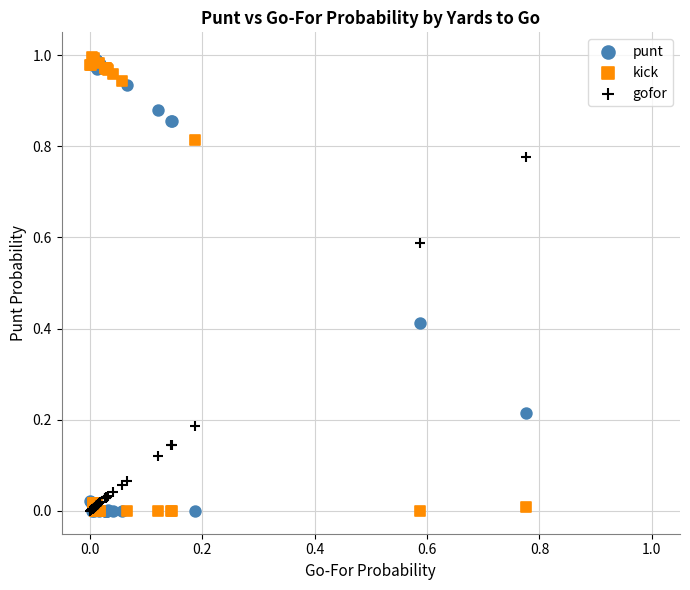

What are all the series names shown in the legend?

punt, kick, gofor